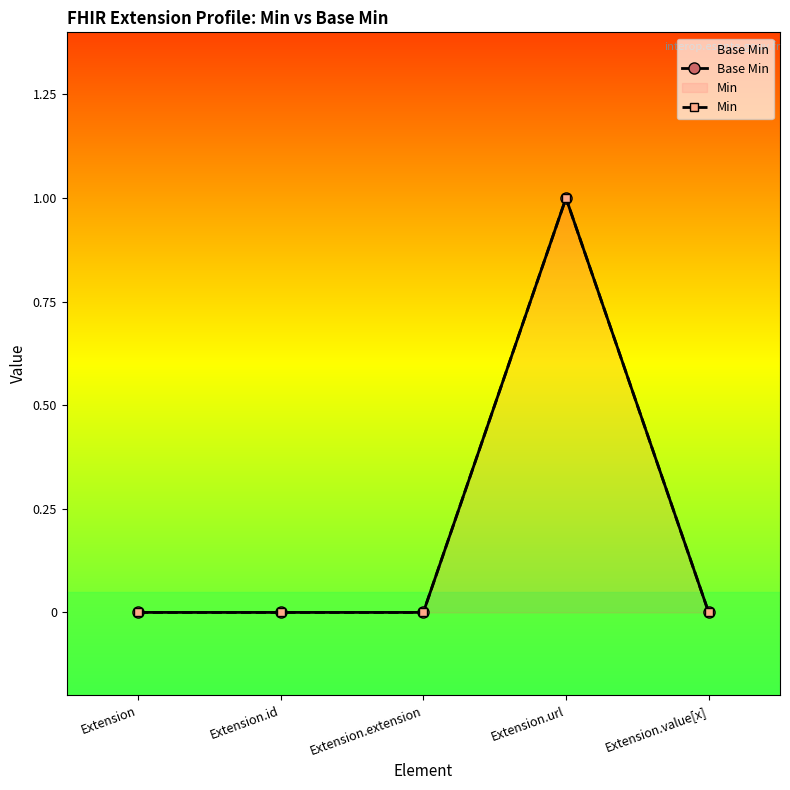

What are all the series names shown in the legend?

Base Min, Min